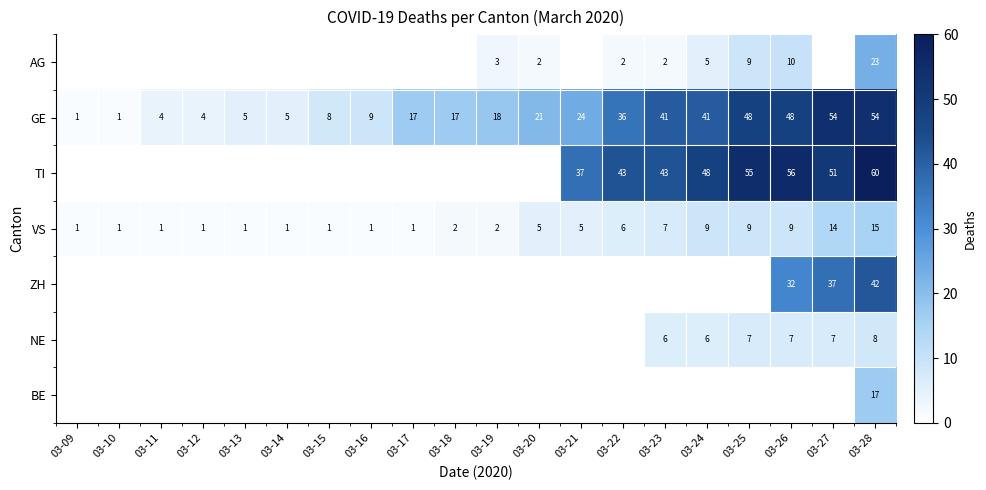

What value does the GE series have at 03-17, to the nearest 10?

20